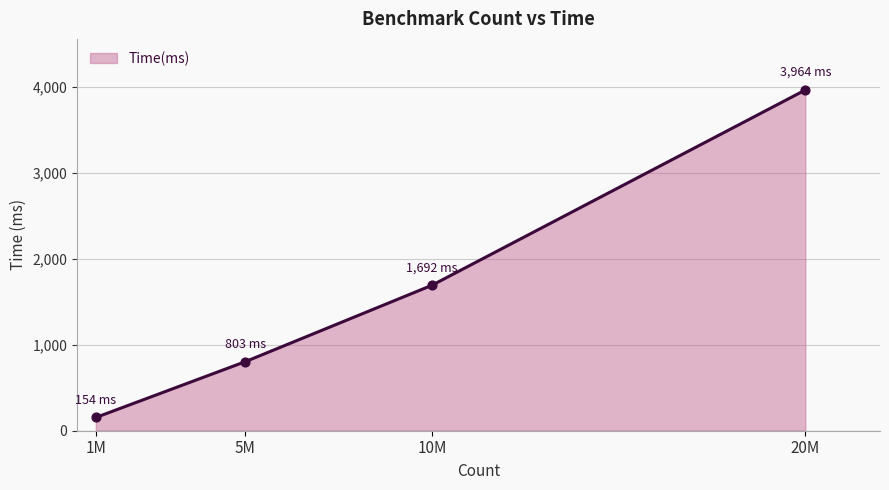

Approximately how many times larger is the value at 1M compared to 10M?

0.1